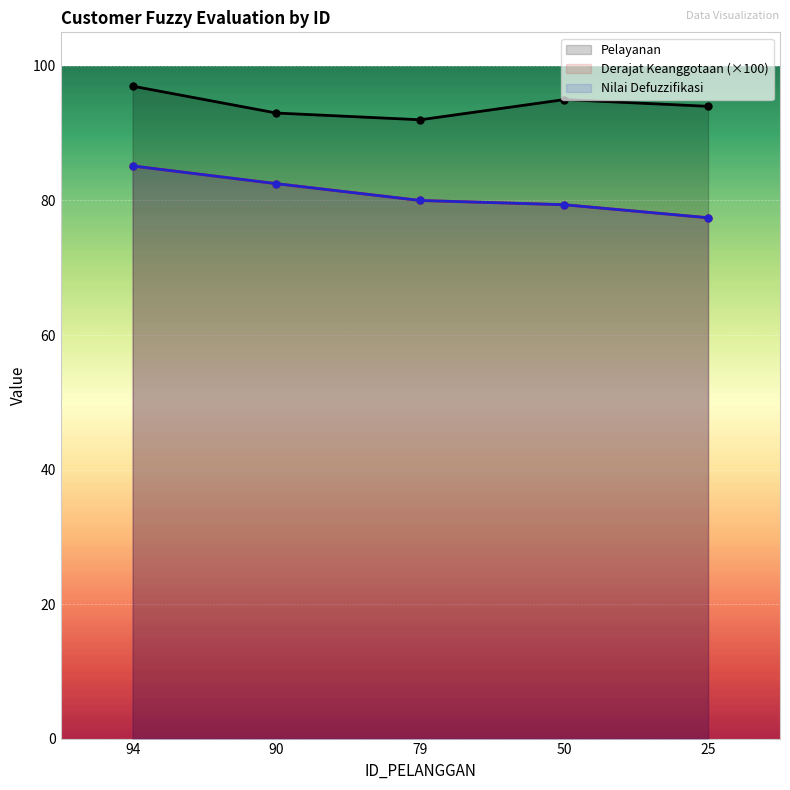

What is the total value across all series at 25?

248.9